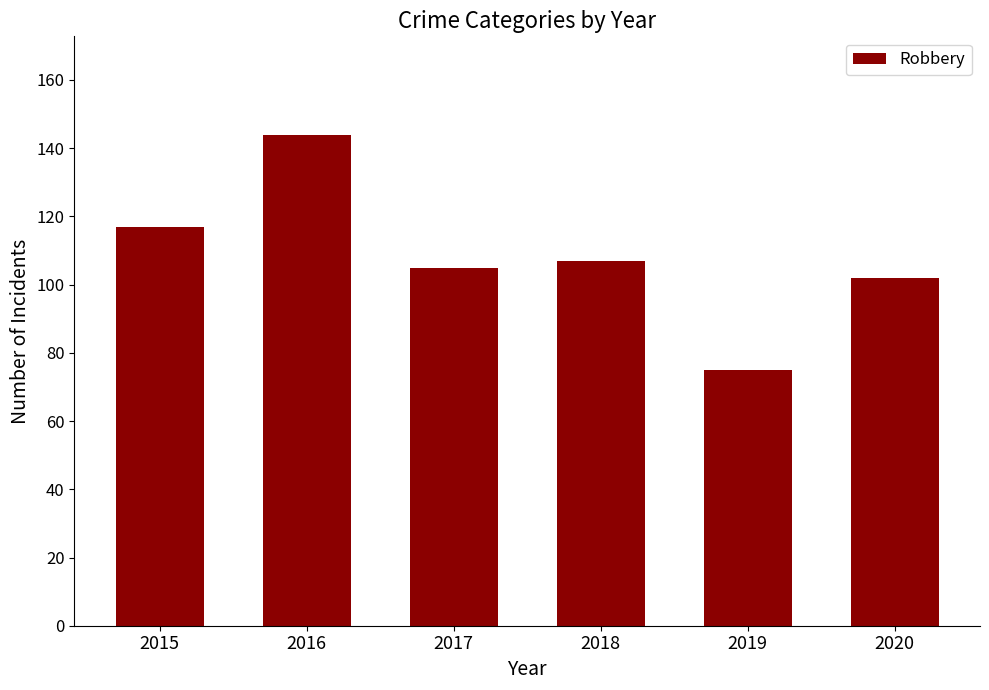

List the labels in order of value, largest first.

2016, 2015, 2018, 2017, 2020, 2019